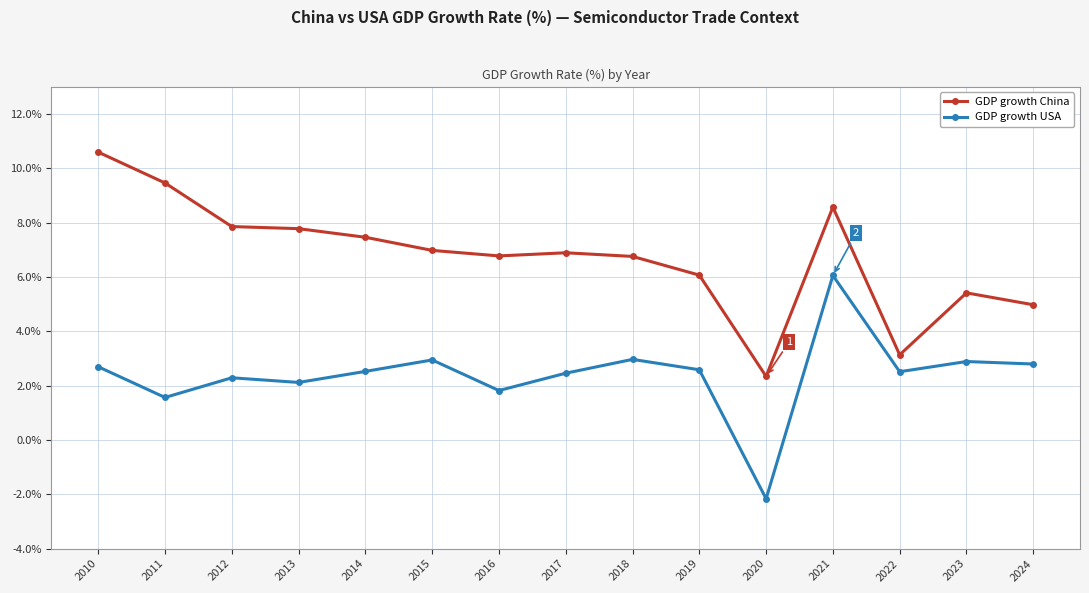

What is the difference between the highest and lowest values at 2016?

5.0